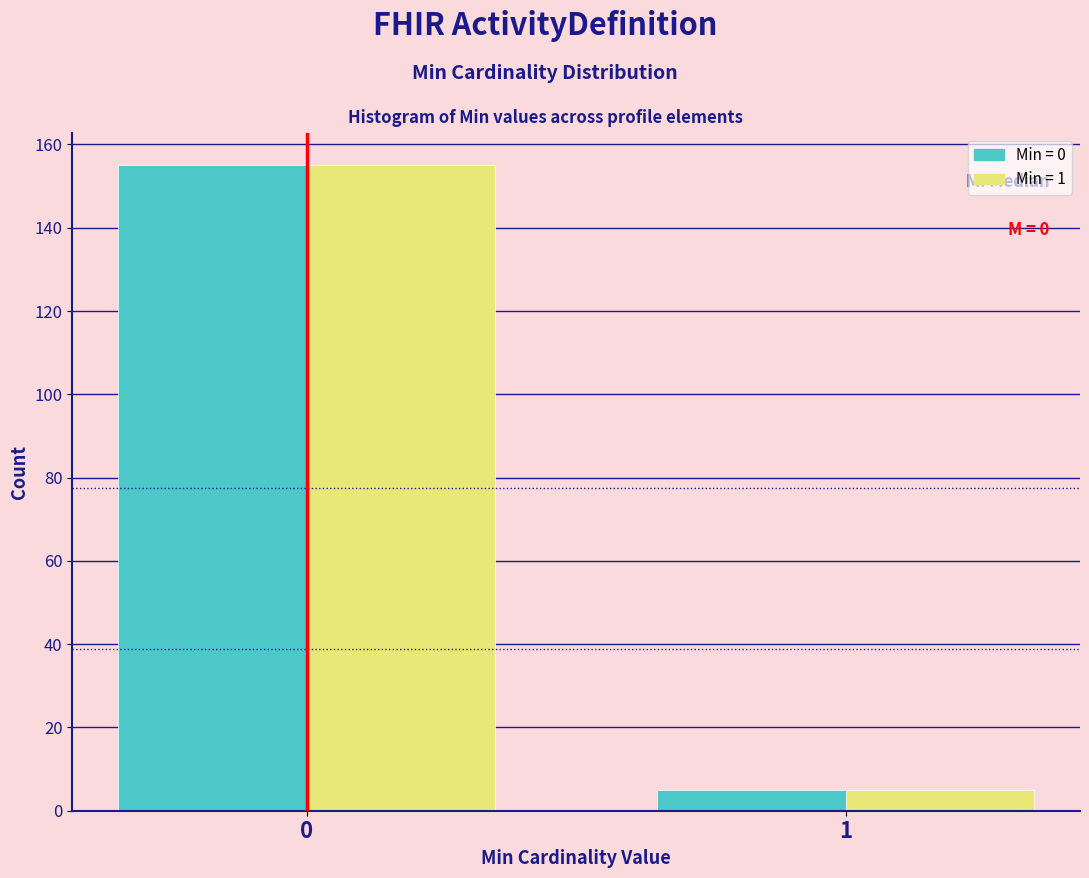

What is the total value across all series at 0?

310